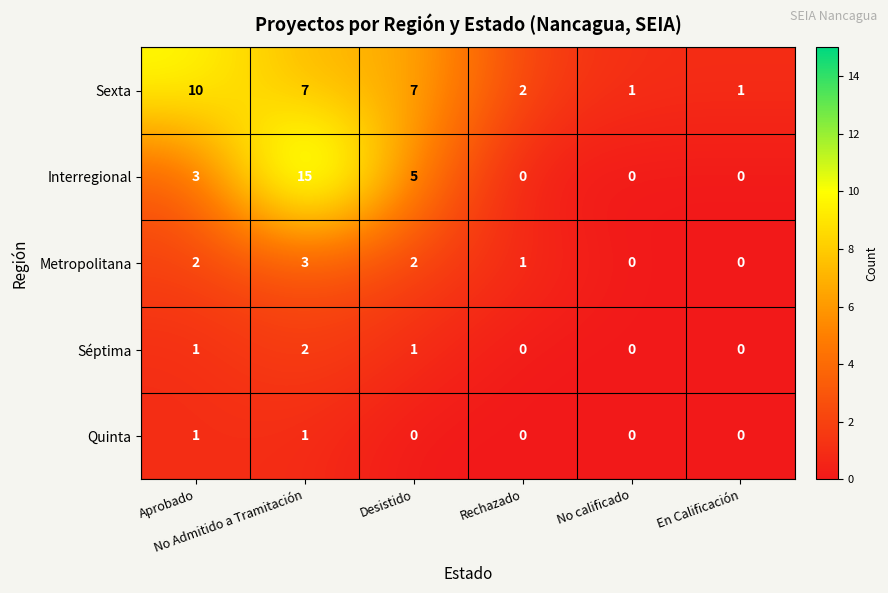

At how many categories does at least one series exceed 4?

3